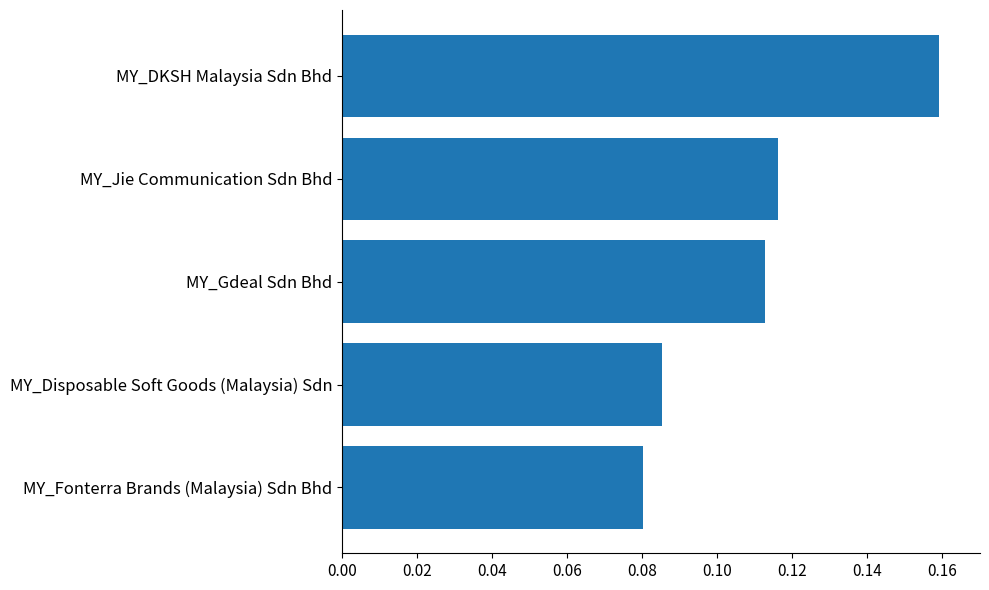

Does the chart contain any negative values?

No